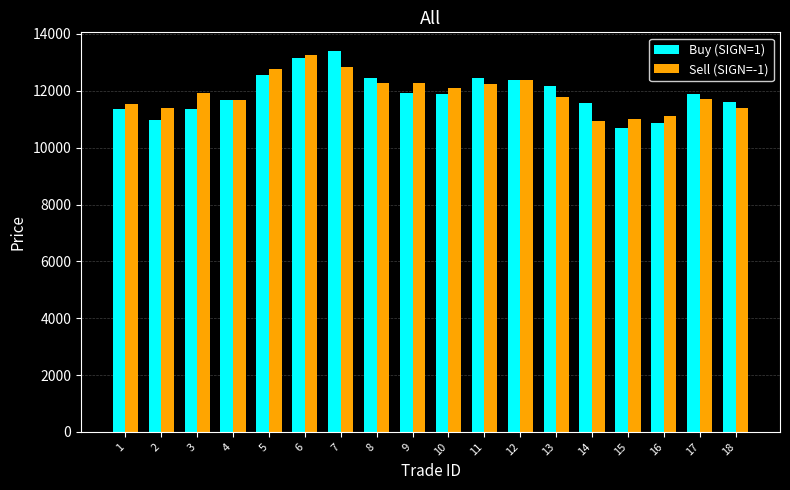

Where does the Sell (SIGN=-1) series first go above 11912?

3